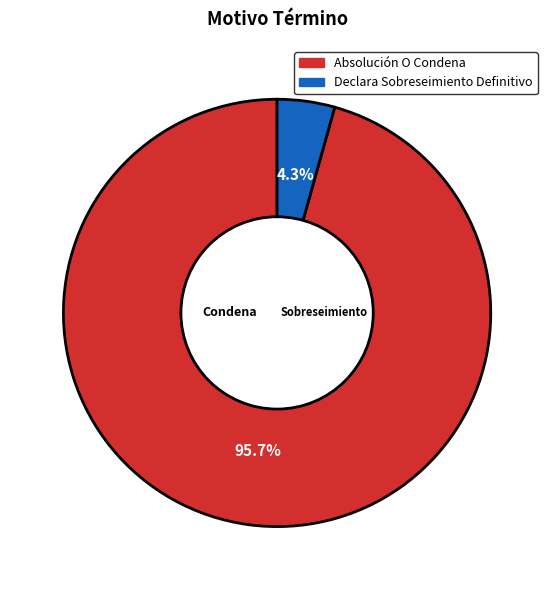

Is there any slice that represents more than half of the pie?

Yes